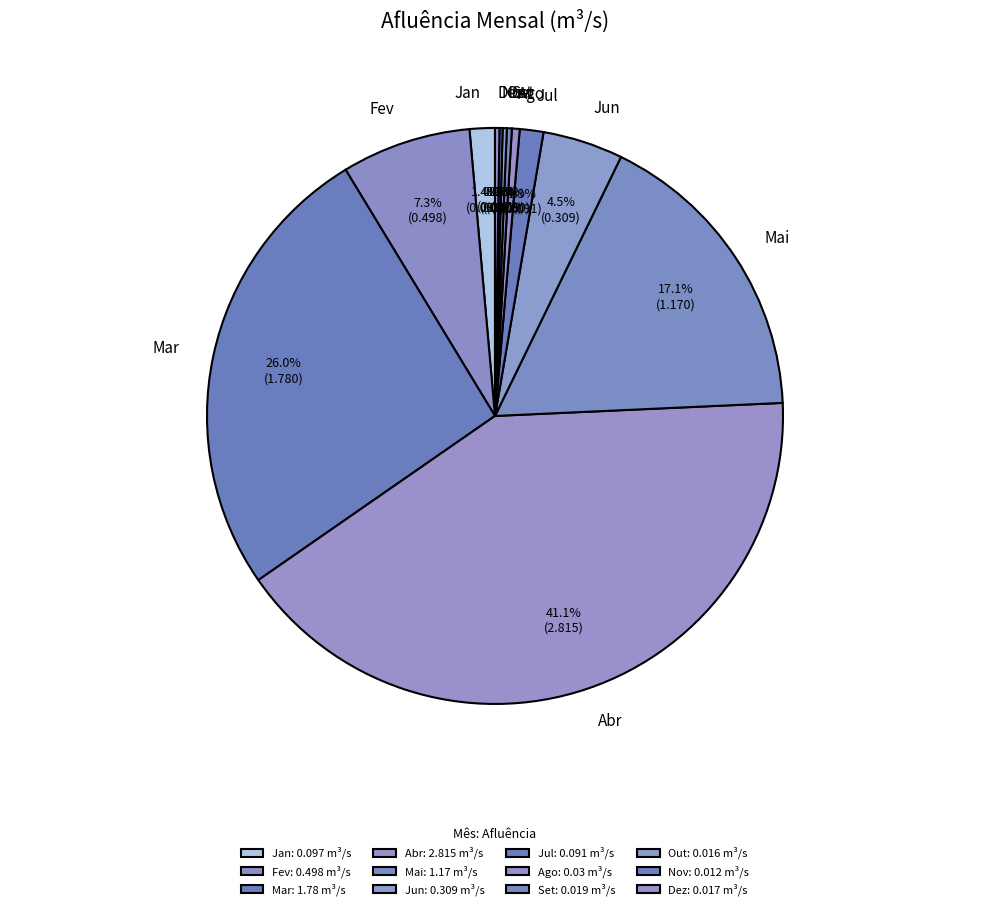

Between Fev and Mai, which is larger?

Mai